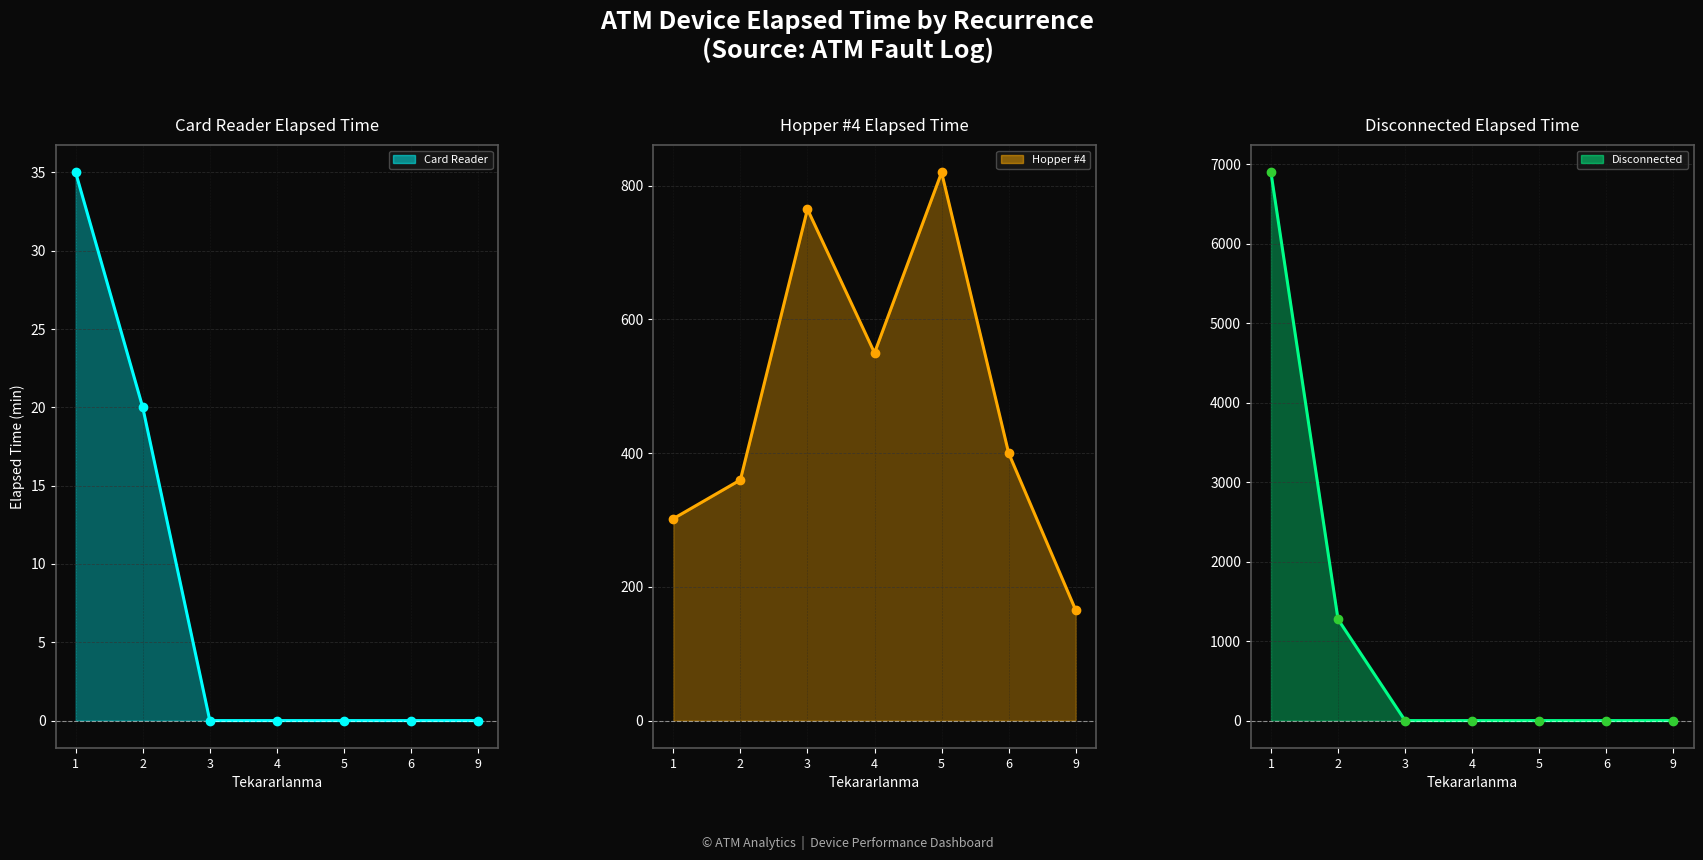

Reading left to right, what are all the values shown in this chart?

Card Reader line: 35	20	0	0	0	0	0
Card Reader markers: 35	20	0	0	0	0	0
Hopper #4 line: 302	360	765	550	820	400	165
Hopper #4 markers: 302	360	765	550	820	400	165
Disconnected line: 6900	1275	0	0	0	0	0
Disconnected markers: 6900	1275	0	0	0	0	0